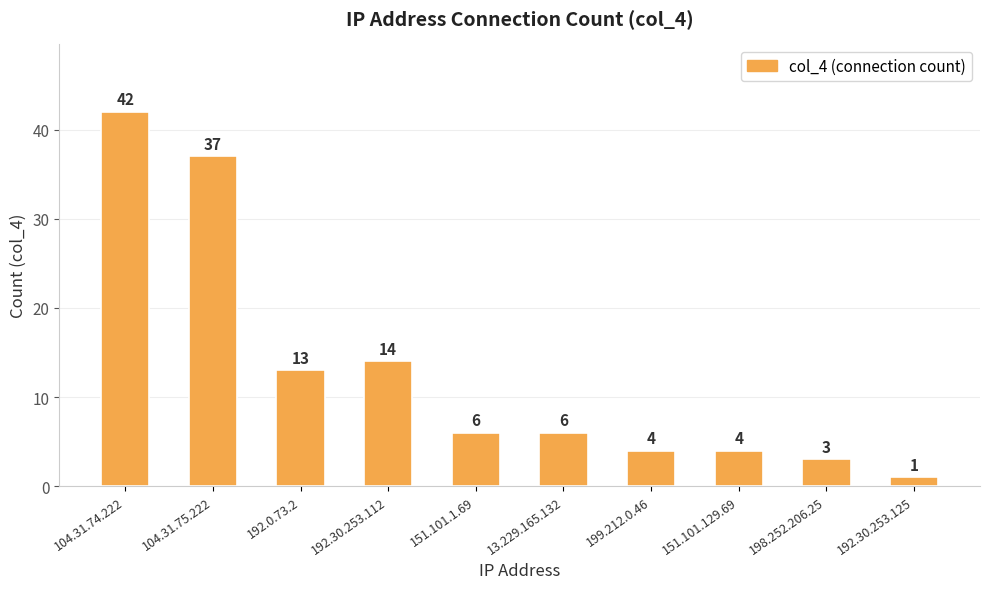

What is the difference between the maximum and minimum values?

41